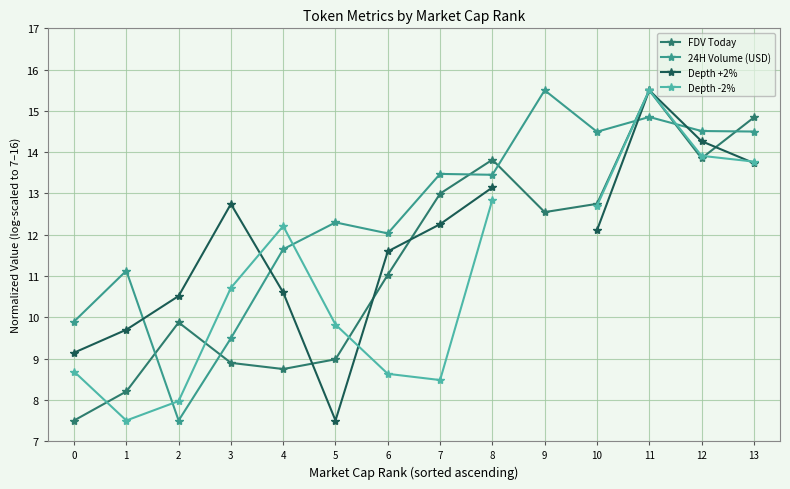

Rank the categories by Depth -2% value from lowest to highest.

1, 2, 7, 6, 0, 5, 3, 4, 10, 8, 9, 13, 12, 11